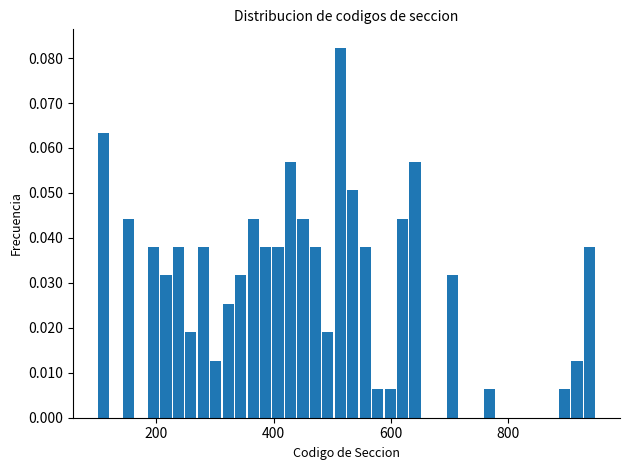

Around what value on the x-axis is the tallest bar? Give the approximate position of its centre, as read against the axis.

520